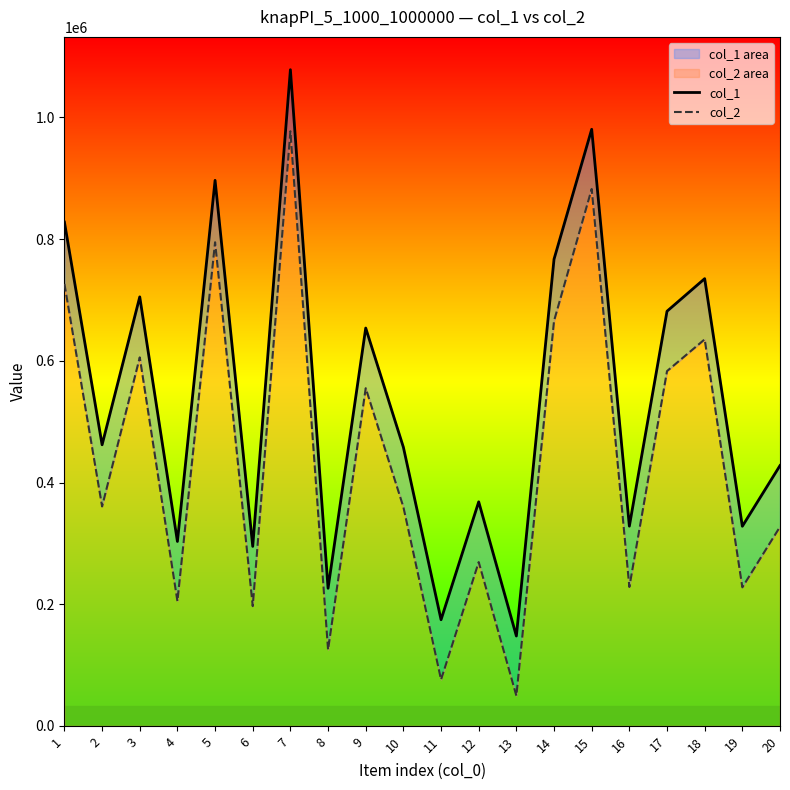

Which series has the largest total across all categories?

col_1